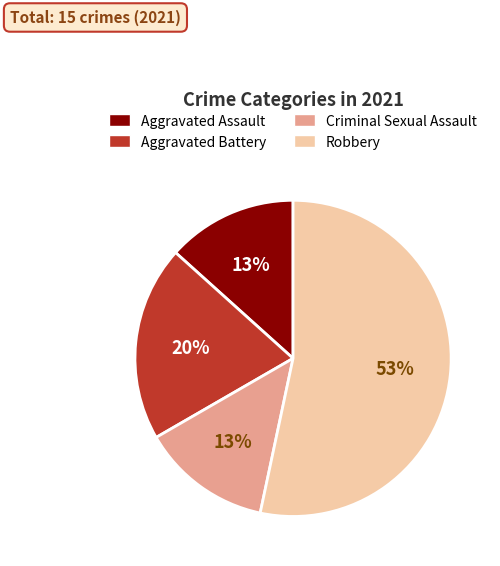

True or false: Aggravated Assault accounts for 13% of the total.

True